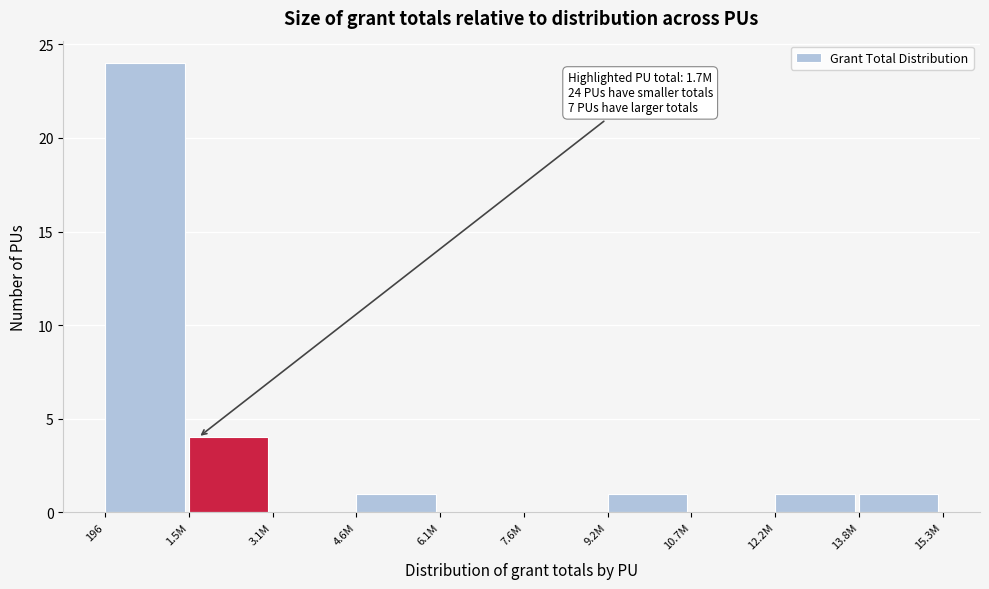

Reading right to left, transcribe all the data shown in this chart.

13.8M=1	12.2M=1	10.7M=0	9.2M=1	7.6M=0	6.1M=0	4.6M=1	3.1M=0	1.5M=4	196=24